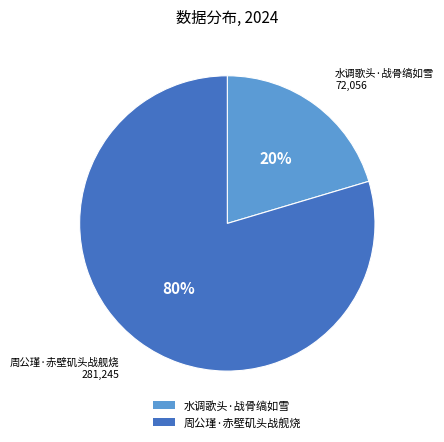

How many slices are in this pie chart?

2